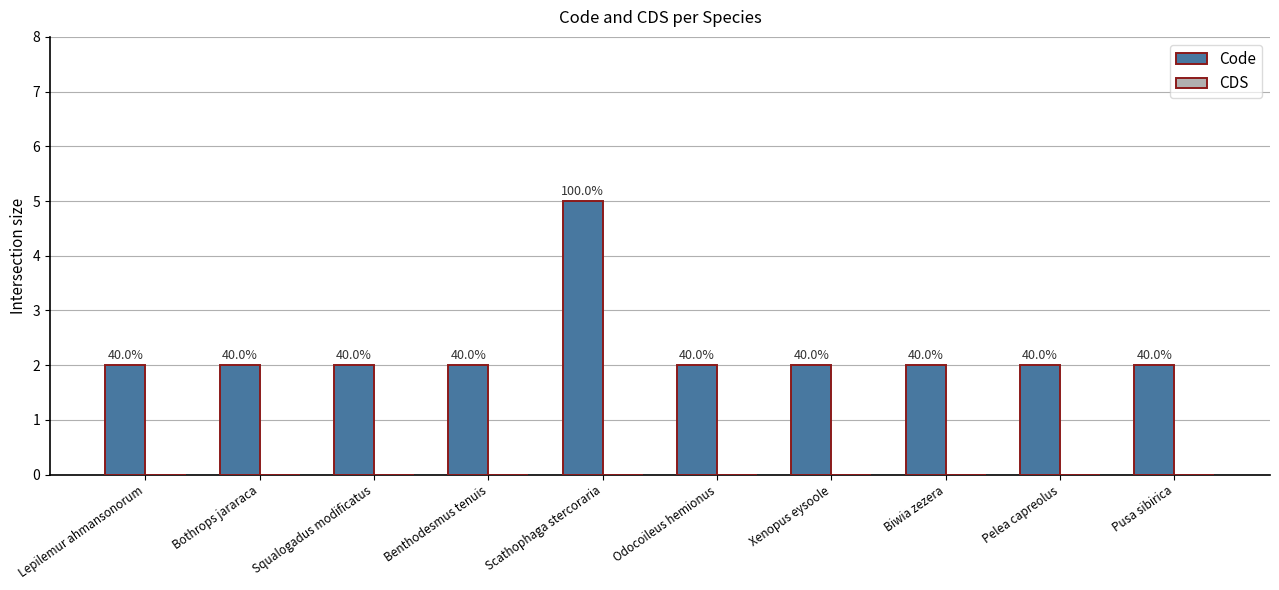

What is the maximum value shown in the chart?

5